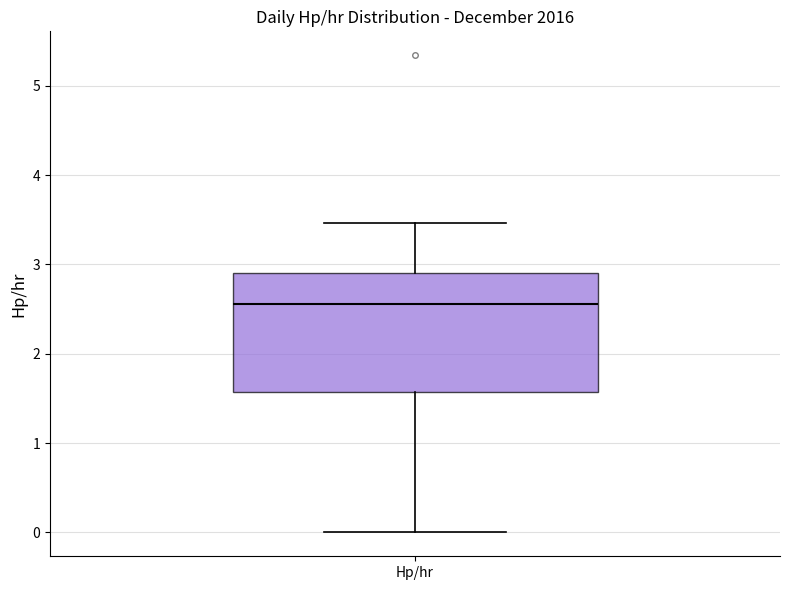

Where does the median line of the box for Hp/hr sit on the y-axis? The values are not printed on the chart, so give them approximately, as read against the axis.

2.6